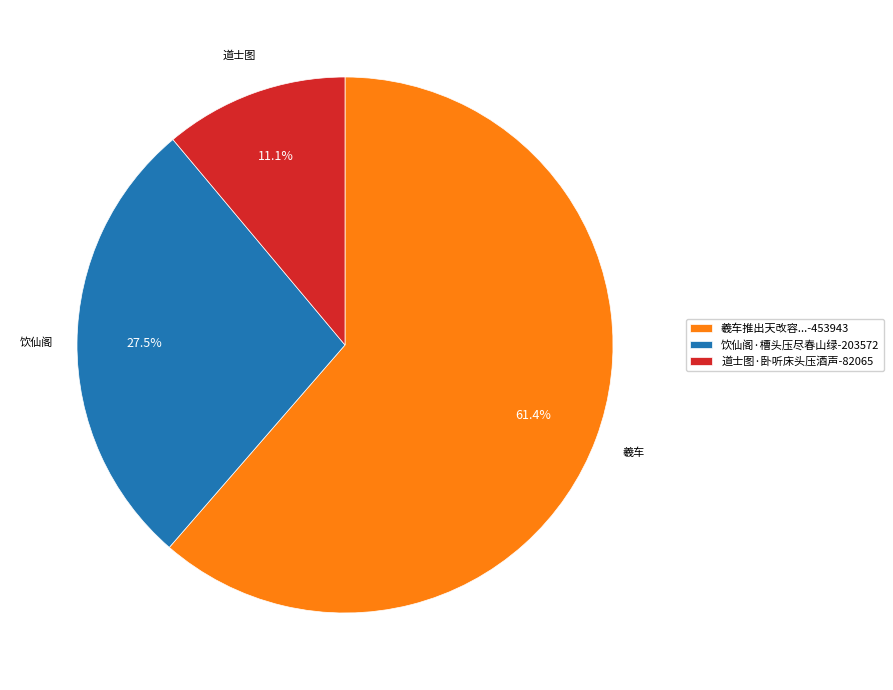

Combined, what portion of the pie is 羲车推出天改容...-453943 and 道士图·卧听床头压酒声-82065?

72.5%